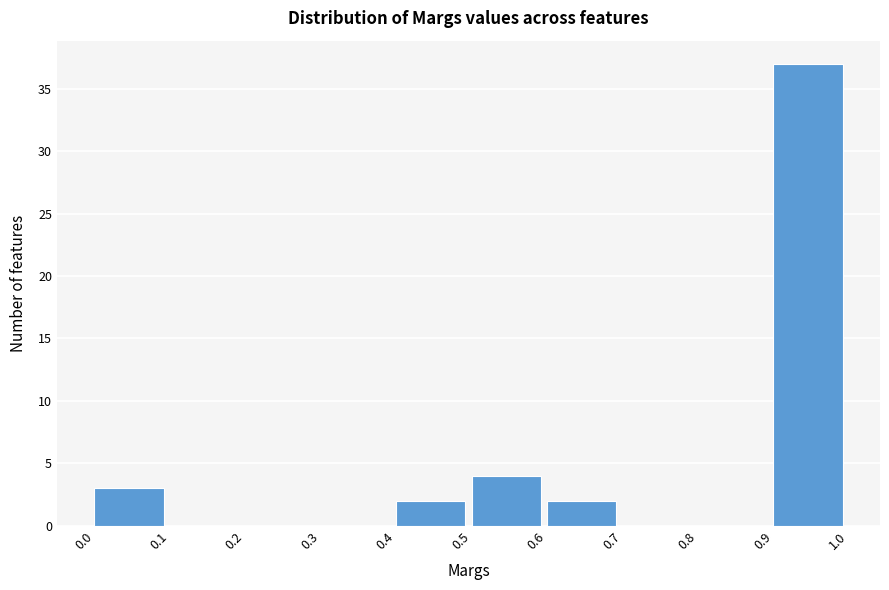

Reading left to right, transcribe this chart: for each bar, give the range it covers on the x-axis and its height. The values are not printed on the chart, so give them approximately, as read against the axis.

0.0 to 0.1: 3
0.1 to 0.2: 0
0.2 to 0.3: 0
0.3 to 0.4: 0
0.4 to 0.5: 2
0.5 to 0.6: 4
0.6 to 0.7: 2
0.7 to 0.8: 0
0.8 to 0.9: 0
0.9 to 1.0: 37